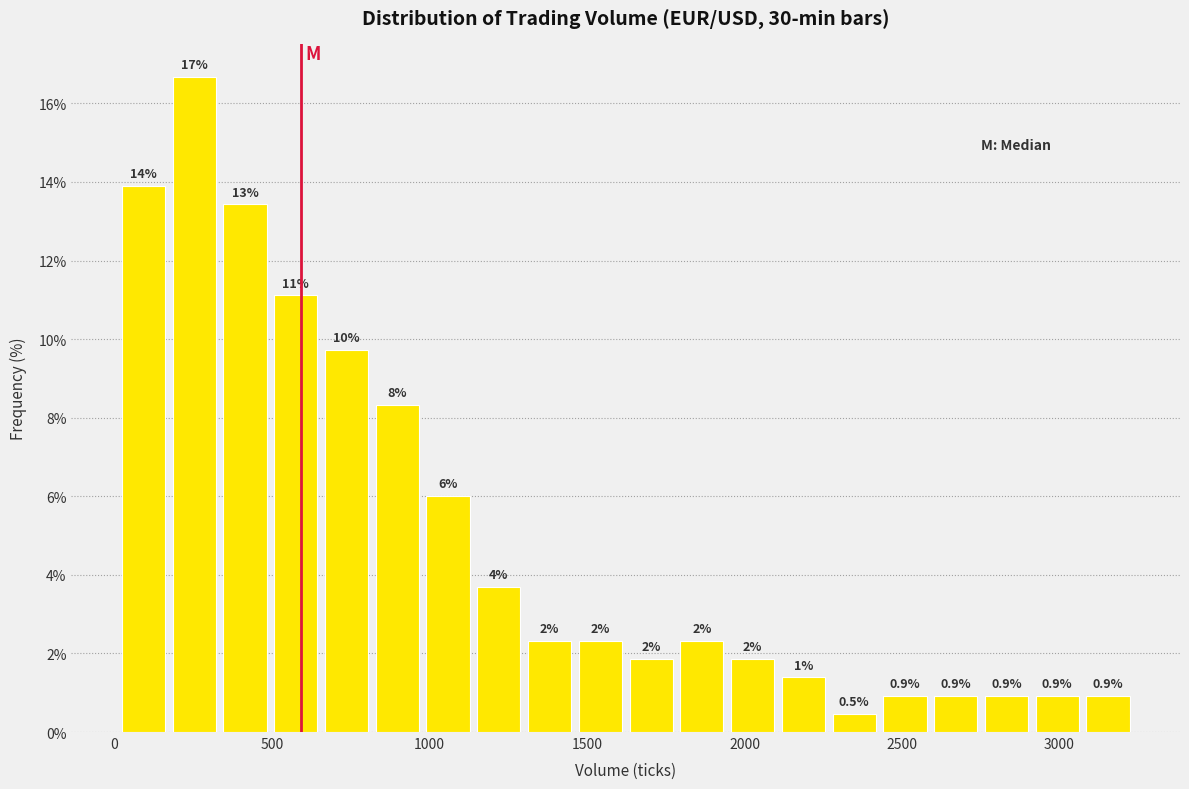

Around what value on the x-axis is the tallest bar? Give the approximate position of its centre, as read against the axis.

250